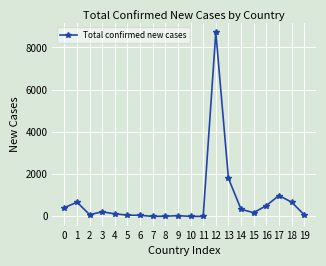

The value at 2 is 81. True or false?

True